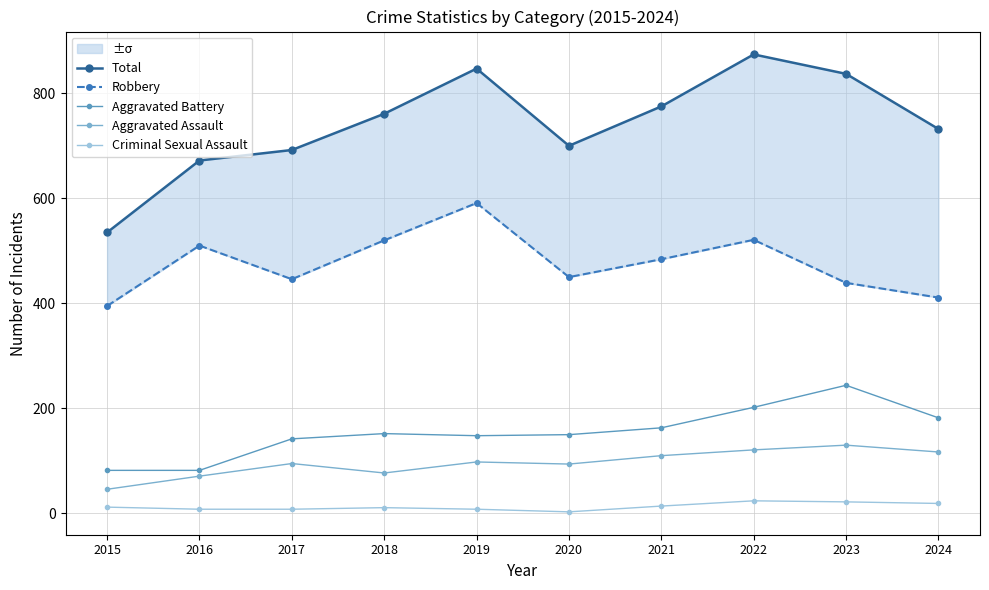

What is the greatest value displayed?

874